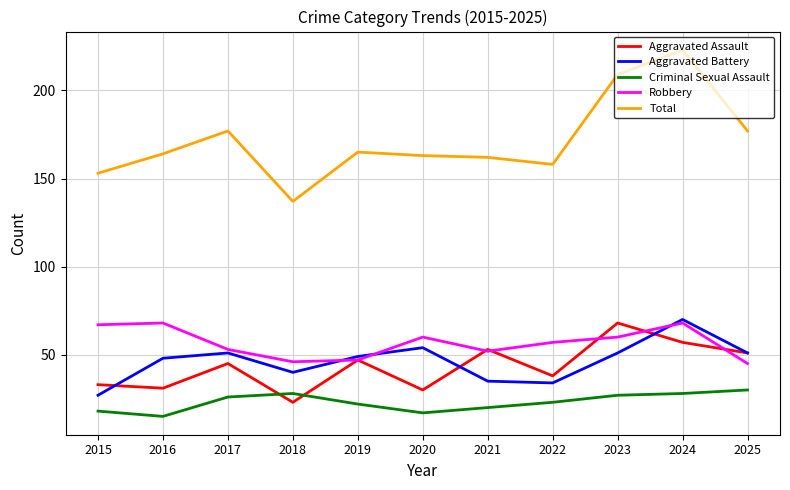

What value does the Criminal Sexual Assault series have at 2025?

30